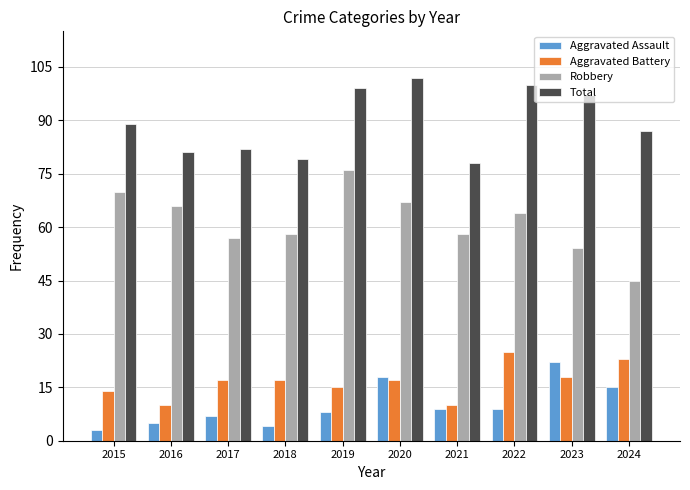

What is the value of the Aggravated Assault bar at the 5th from the left?

8